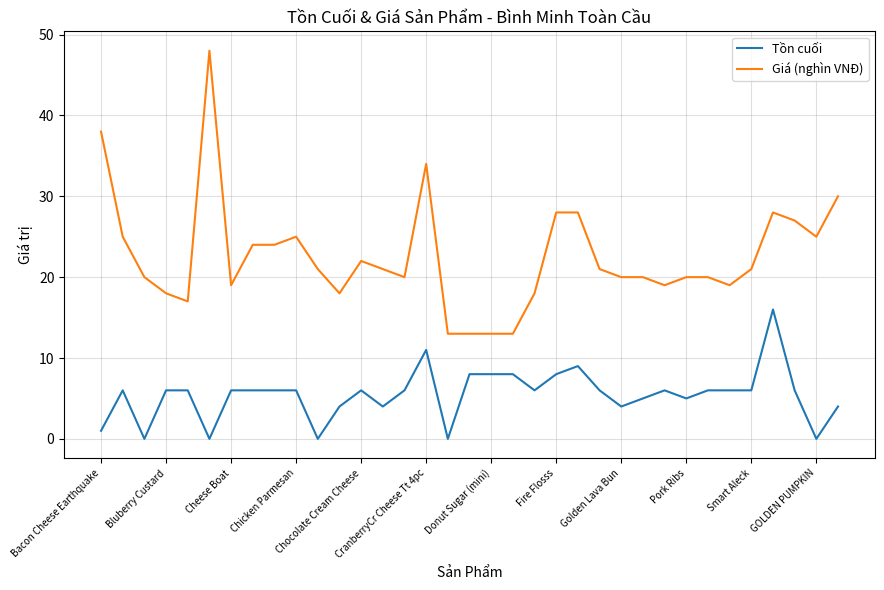

Rank the series by their maximum value, from lowest to highest.

Tồn cuối, Giá (nghìn VNĐ)